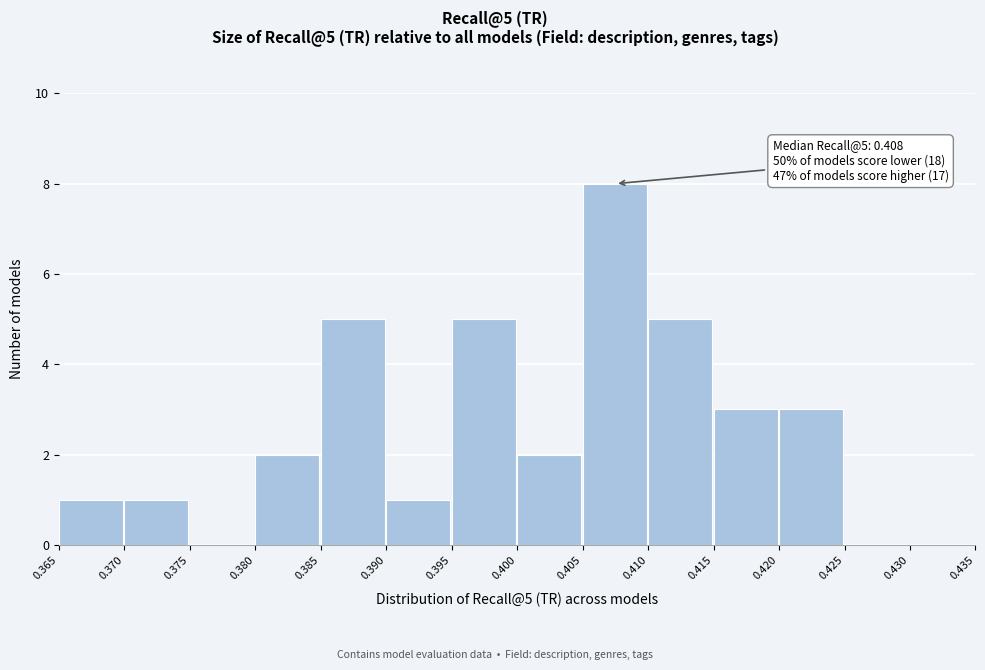

Which range on the x-axis has the tallest bar?

0.405 to 0.410